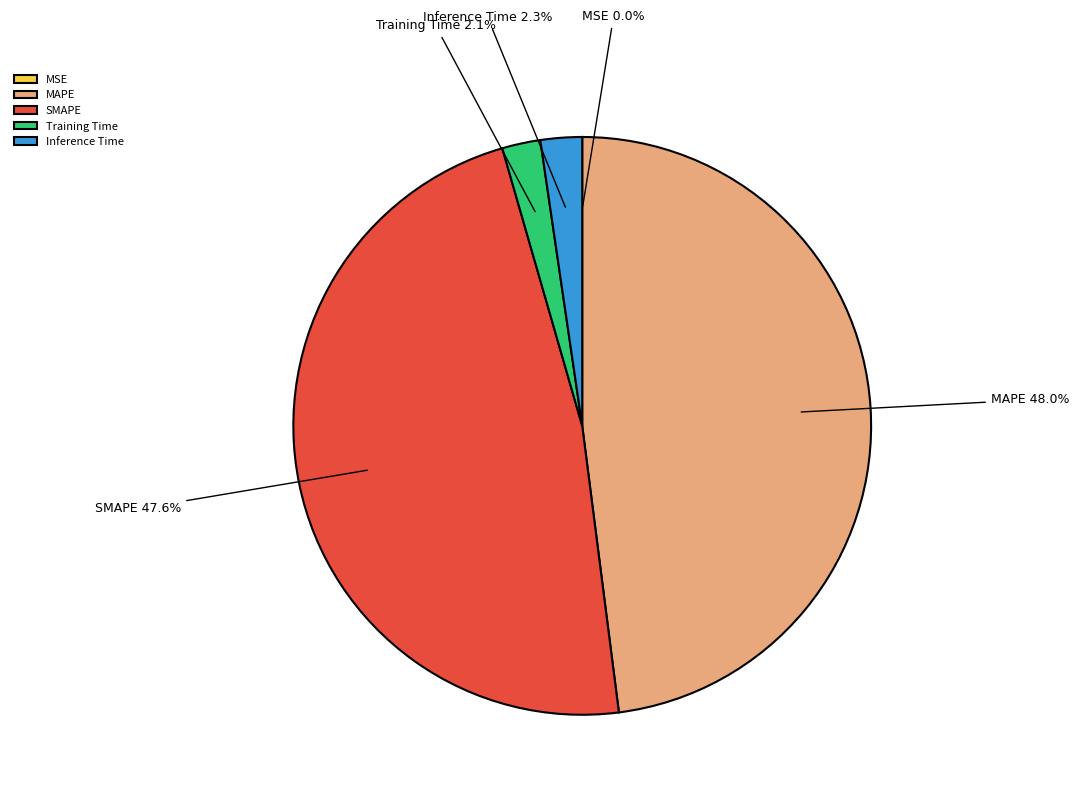

To the nearest percent, what is the average slice percentage?

20%